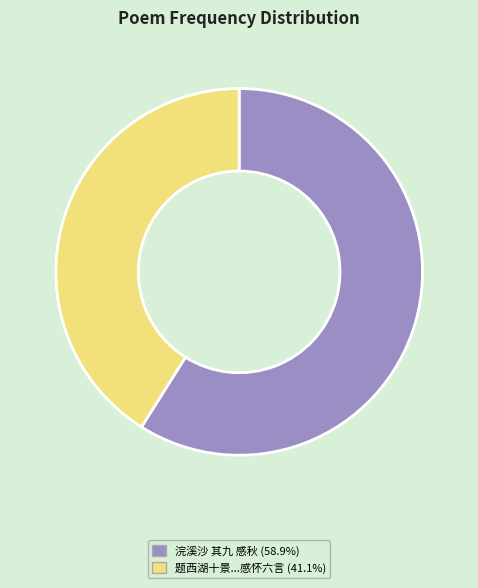

Is there any slice that represents more than half of the pie?

Yes